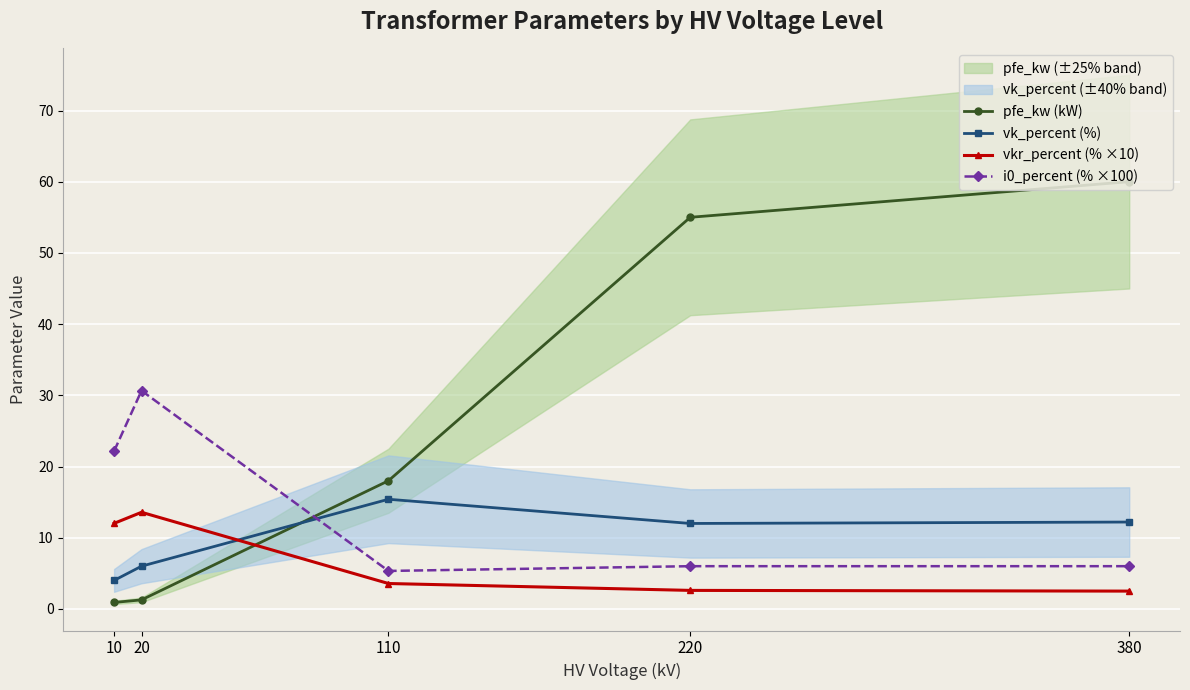

Reading right to left, what are all the values shown in this chart?

pfe_kw (kW): 60.0	55.0	18.0	1.3	0.9
vk_percent (%): 12.2	12.0	15.4	6.0	4.0
vkr_percent (% ×10): 2.5	2.6	3.6	13.6	12.0
i0_percent (% ×100): 6.0	6.0	5.3	30.6	22.2